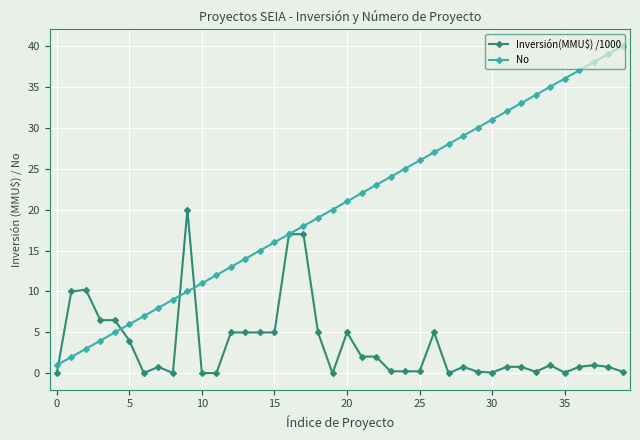

True or false: No has more than 2 interior local peaks.

False